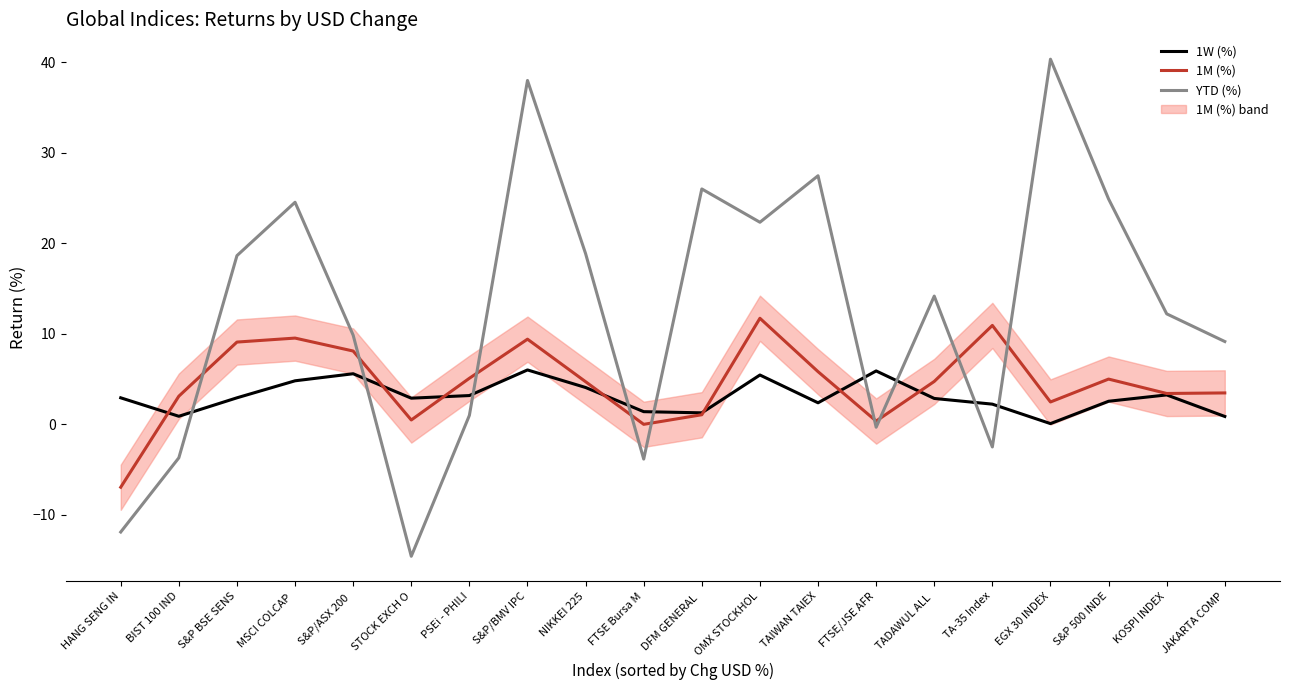

List the series in order of their overall mean, lowest first.

1W (%), 1M (%), YTD (%)